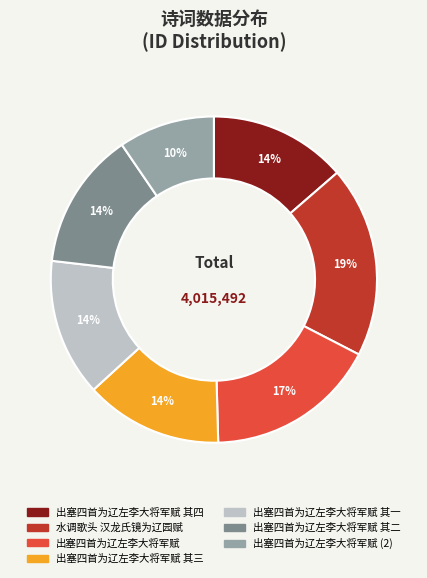

To the nearest percent, what portion does 出塞四首为辽左李大将军赋 其二 represent?

14%